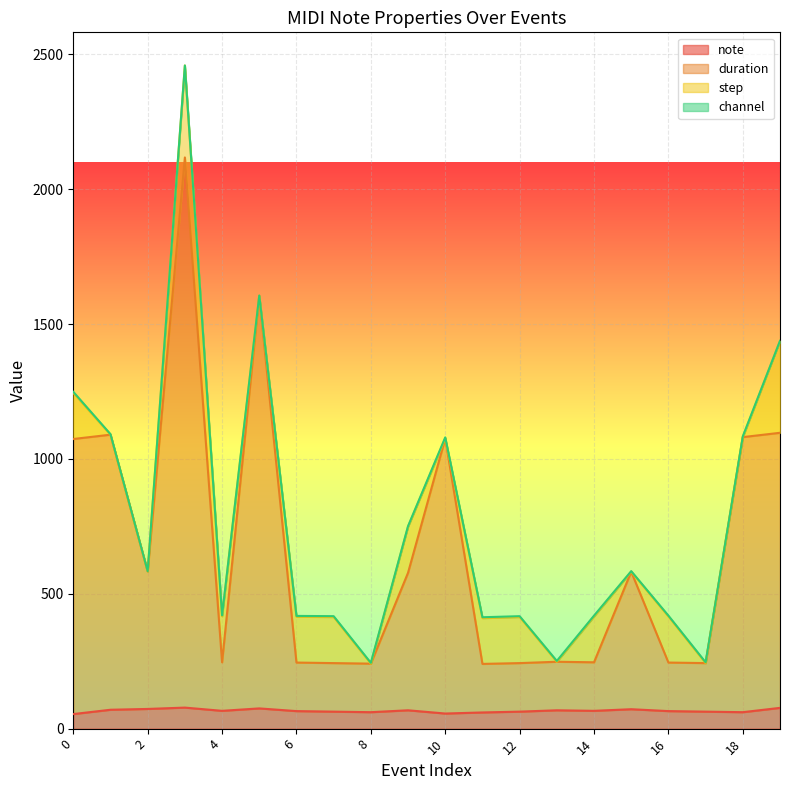

What is the lowest value of the note series?

54